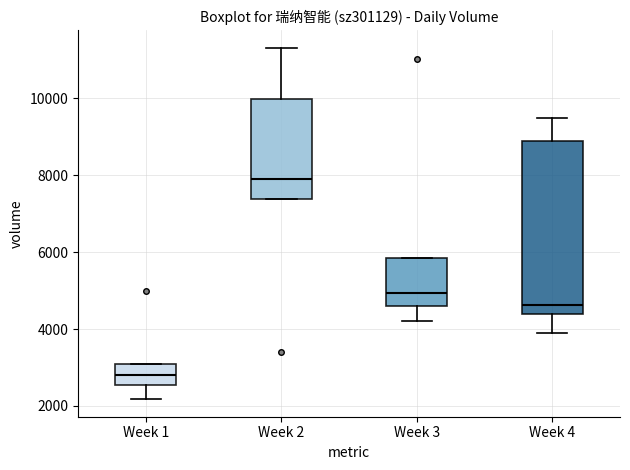

Which box's median line is the highest?

Week 2